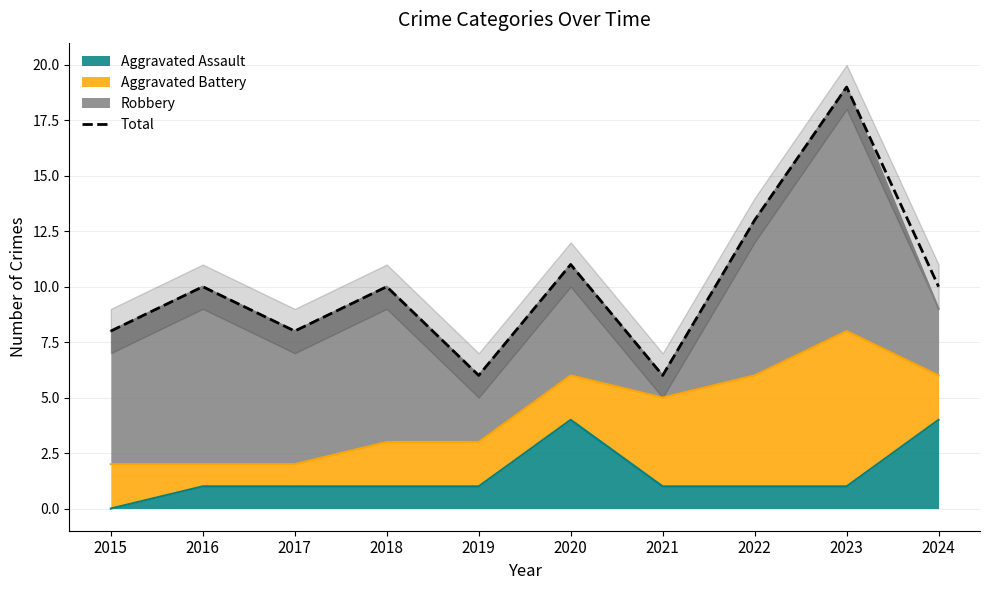

Where does the data first go above 10?

2020